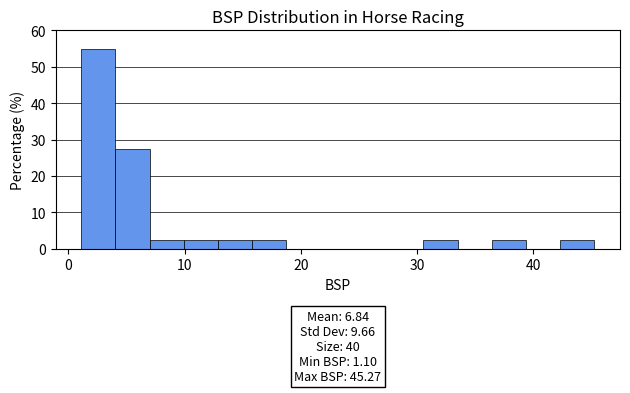

Read against the x-axis, roughly where is the centre of the tallest bar?

3